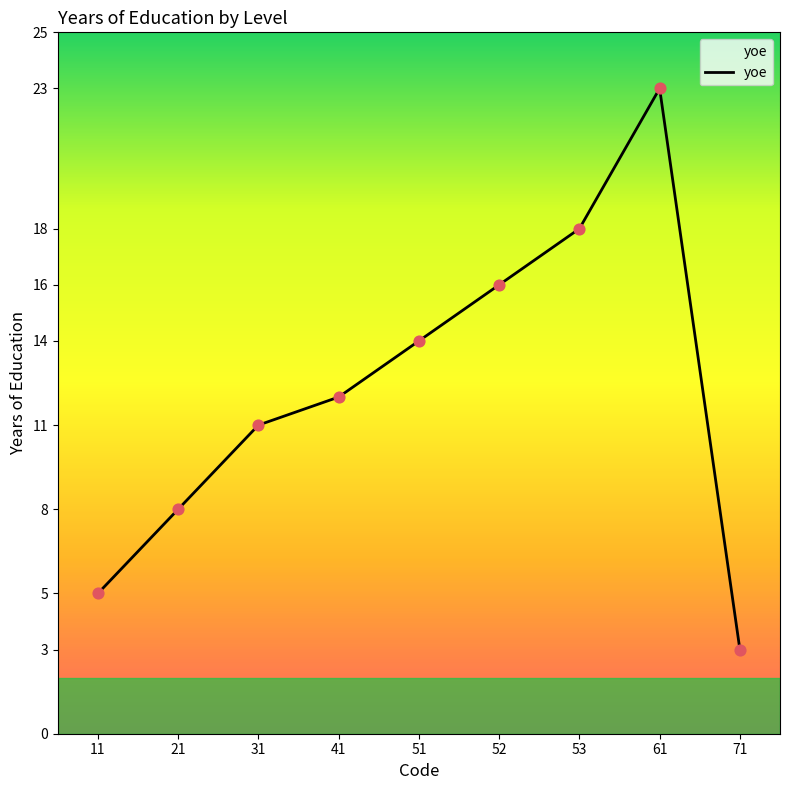

What is the ratio of the value at 53 to the value at 51?

1.3